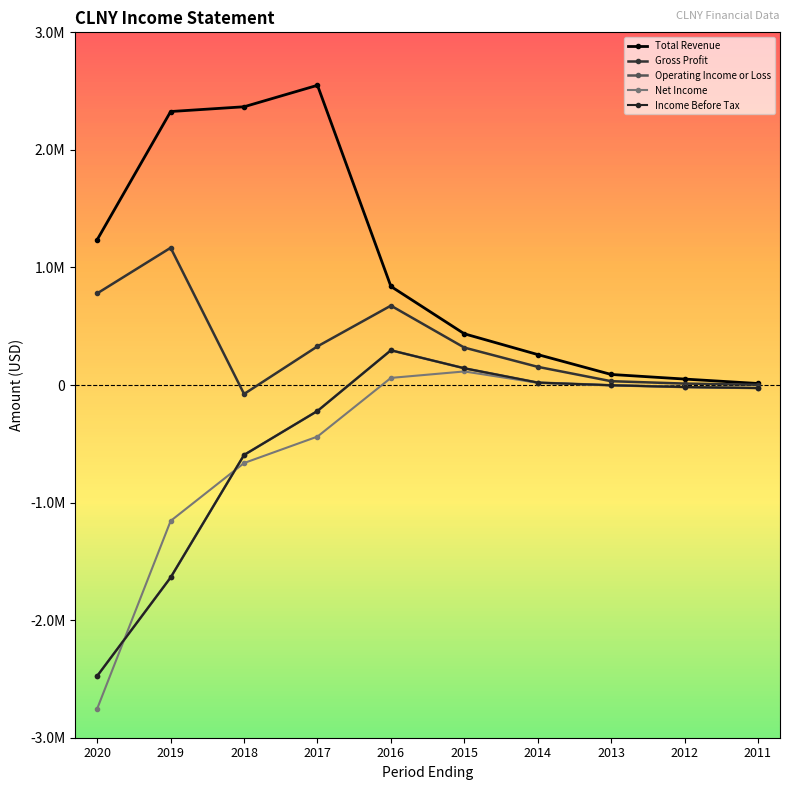

At 2012, list the series in order from smallest to largest.

Operating Income or Loss, Net Income, Income Before Tax, Gross Profit, Total Revenue